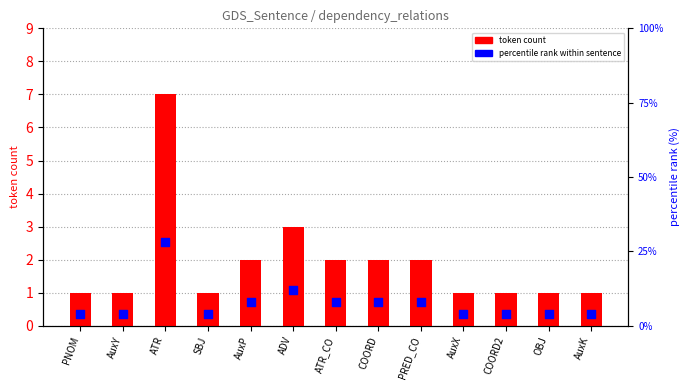

What are all the series names shown in the legend?

token count, percentile rank within sentence